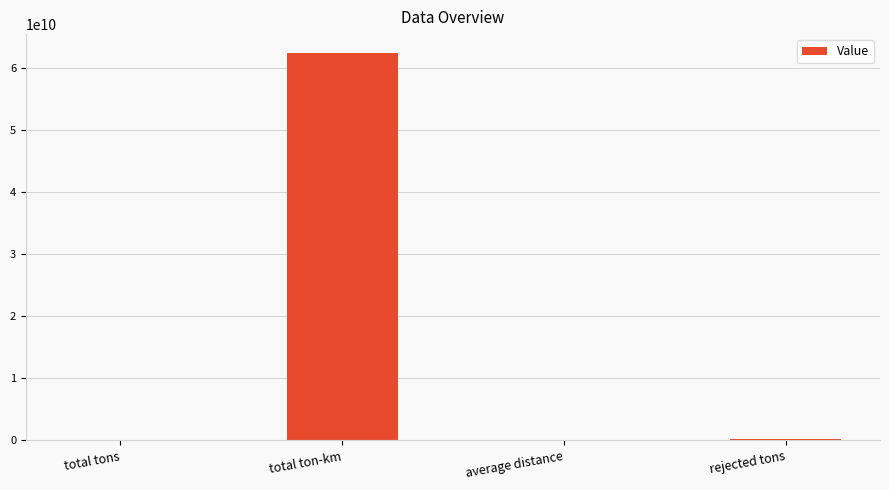

Count the number of categories in the chart.

4